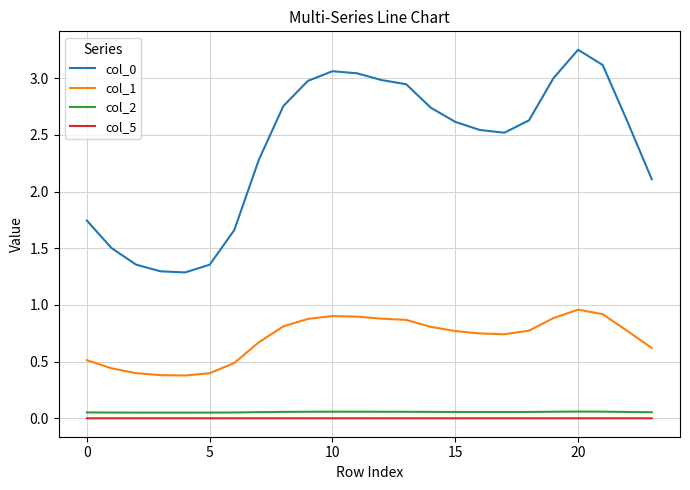

True or false: col_5 and col_1 intersect in this chart.

False